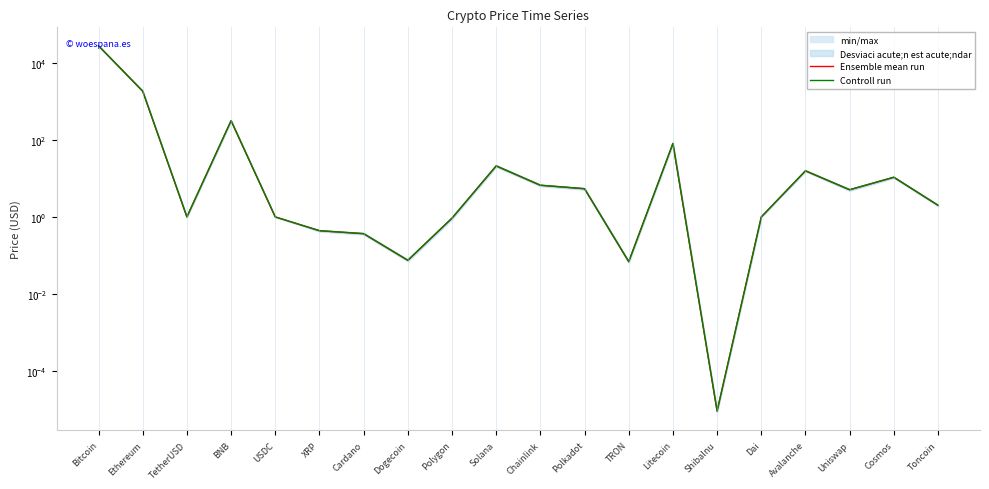

At how many categories does at least one series exceed 6233?

1